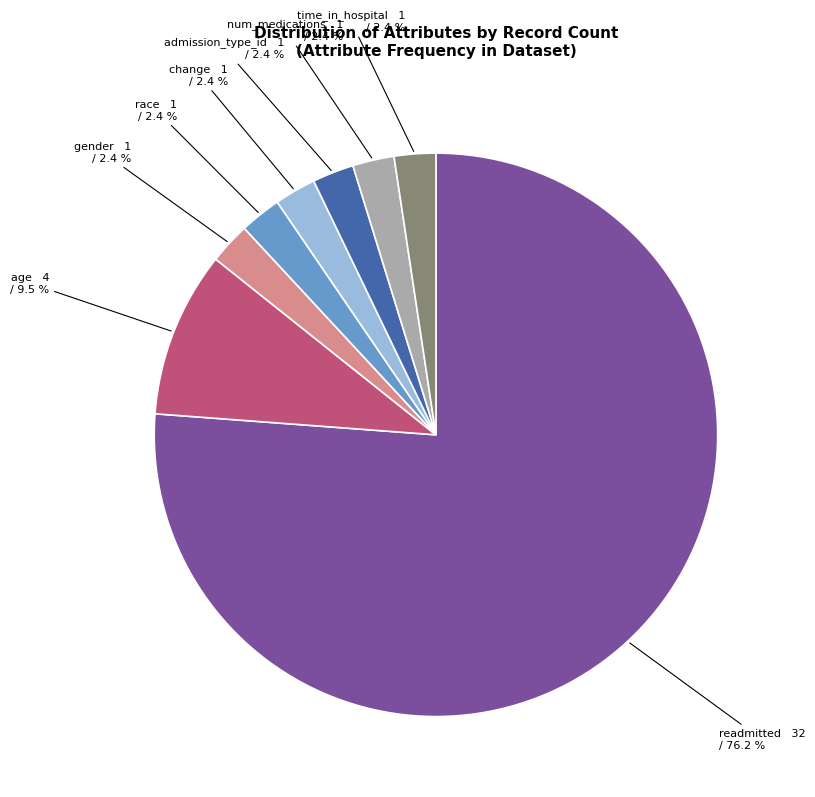

Does any single category account for the majority?

Yes